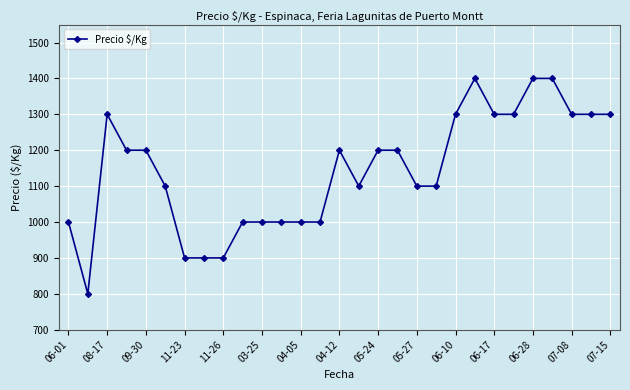

How many data points are less than 1200?

14